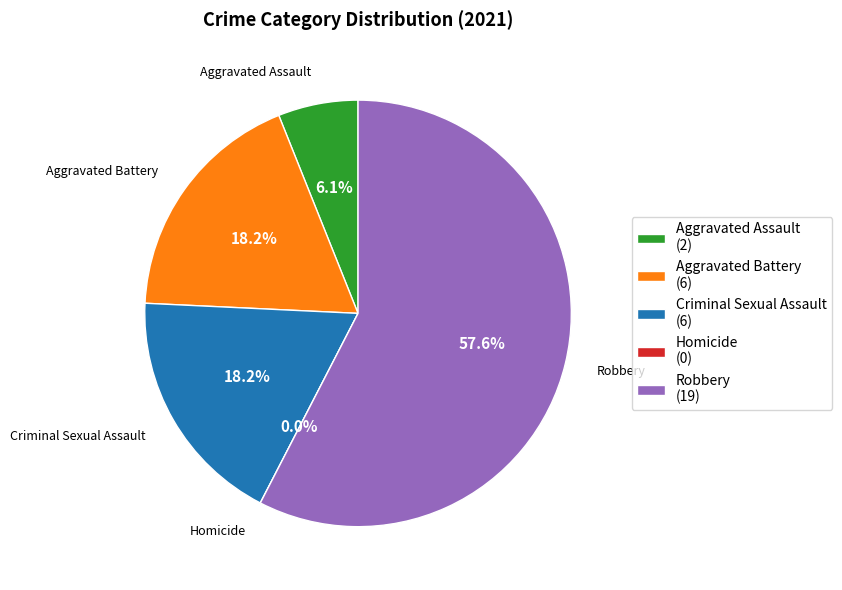

Which category has the smallest portion of the pie?

Homicide